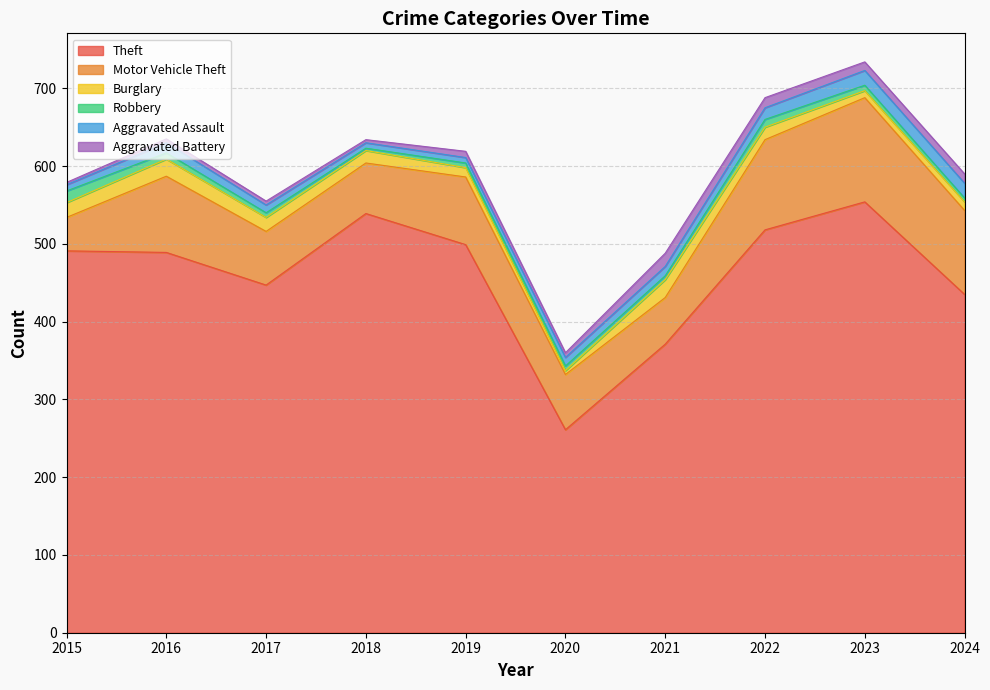

Does the chart display data point markers on the line(s)?

No